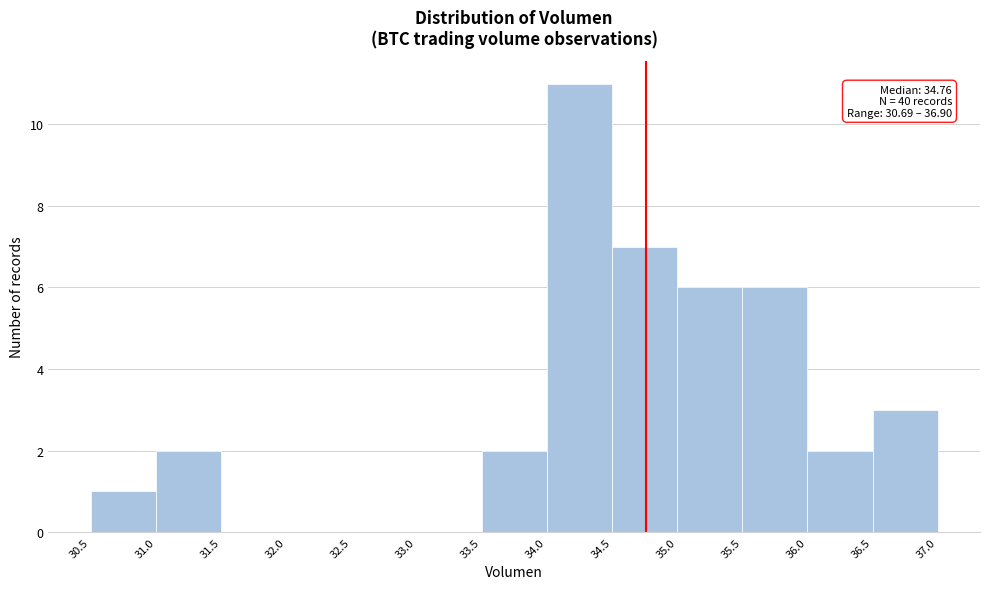

Over which range of the x-axis is the bar tallest?

34.0 to 34.5